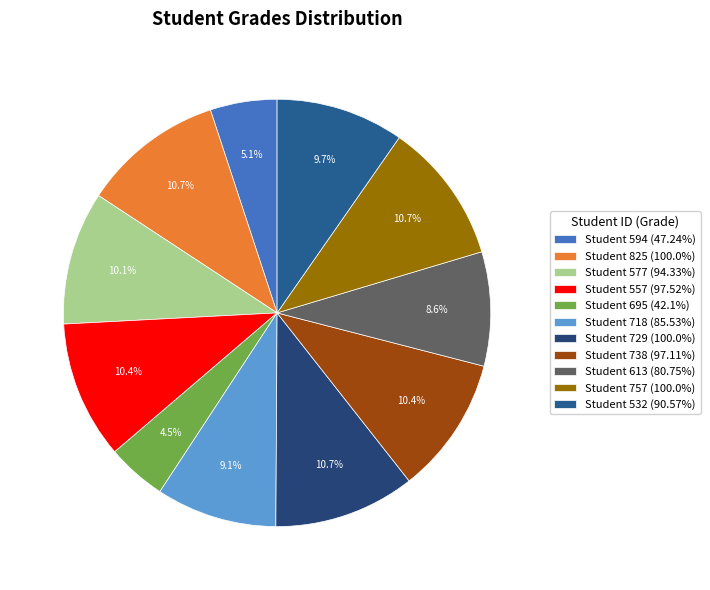

How many segments does this pie chart have?

11